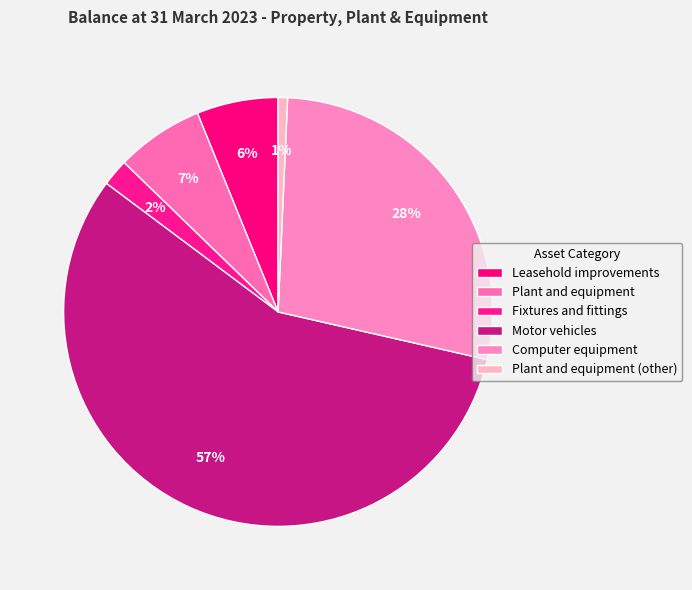

Rank the categories by value from lowest to highest.

Plant and equipment (other), Fixtures and fittings, Leasehold improvements, Plant and equipment, Computer equipment, Motor vehicles